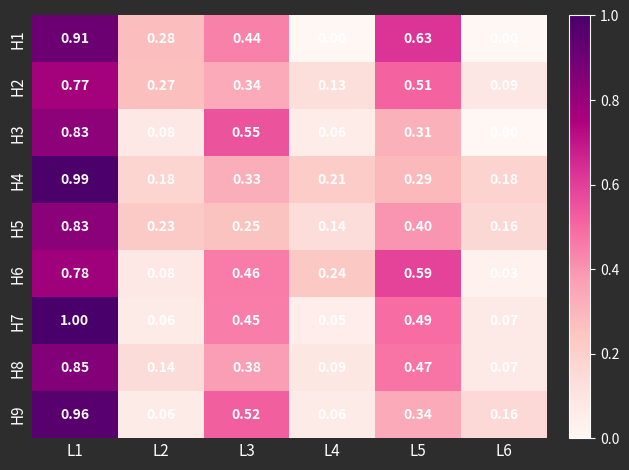

What is the total value across all series at L3?

3.7